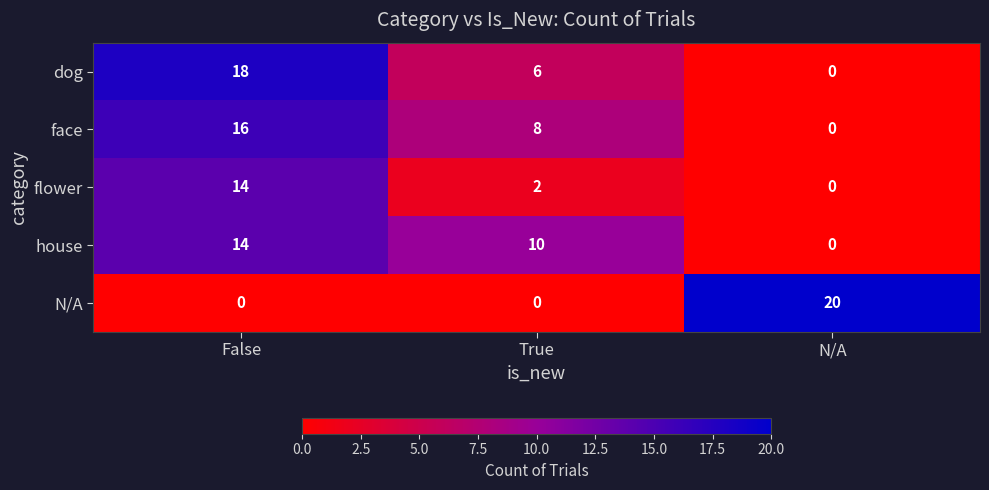

At which label does house reach its peak?

False